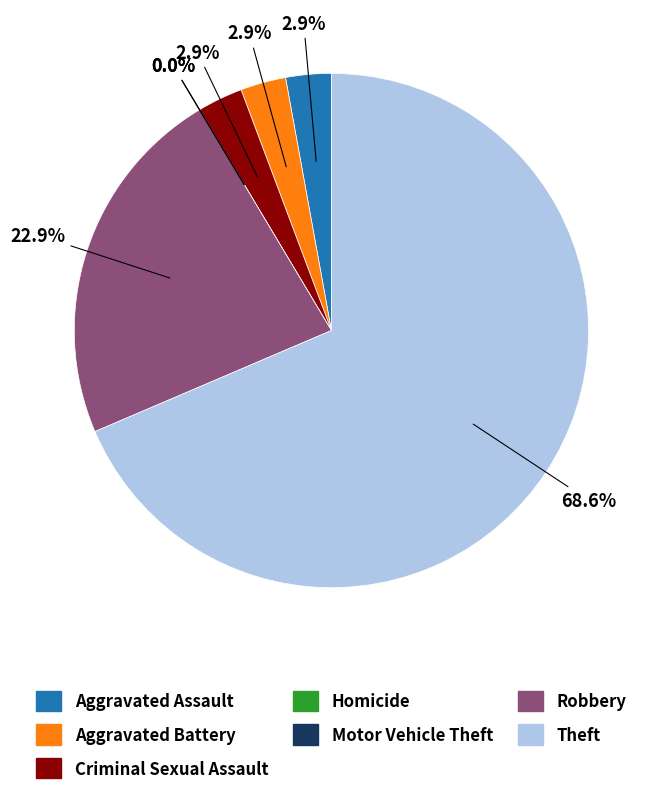

What is the largest slice in the pie chart?

Theft